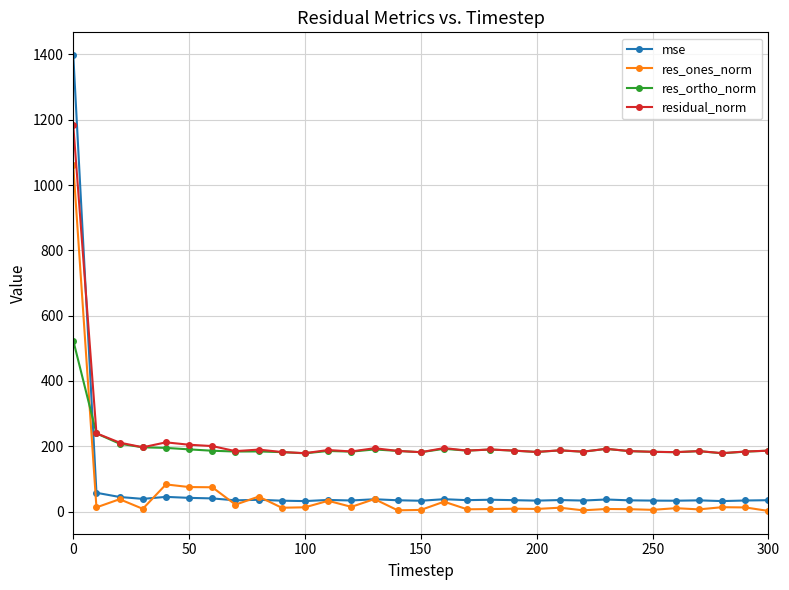

What is the average value of the res_ones_norm series?

54.1